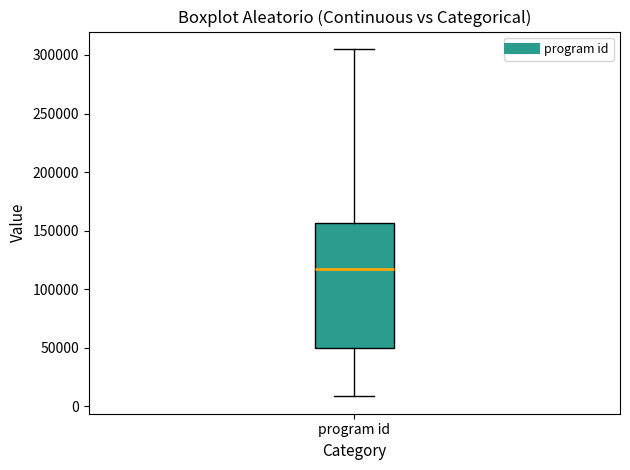

Read this box plot against the y-axis: the position of the median line, the range covered by the box, and the ends of both whiskers. The values are not printed on the chart, so give them approximately, as read against the axis.

median 115000, box 50000 to 155000, whiskers 10000 to 305000